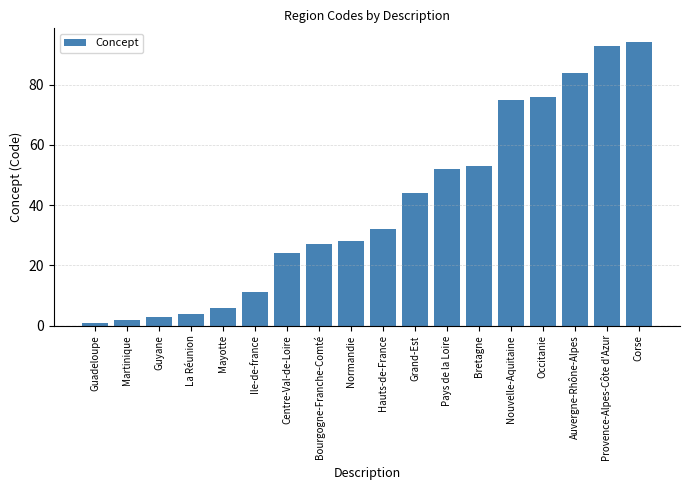

How many data points are less than 32?

9